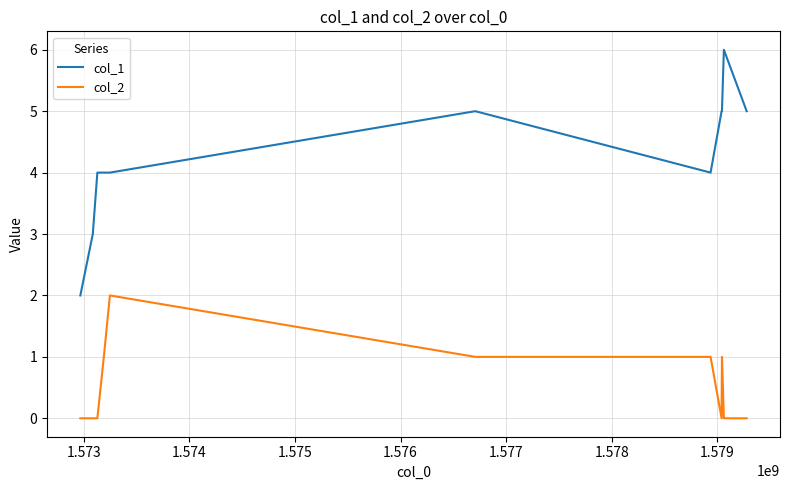

How many lines are shown in the chart?

2